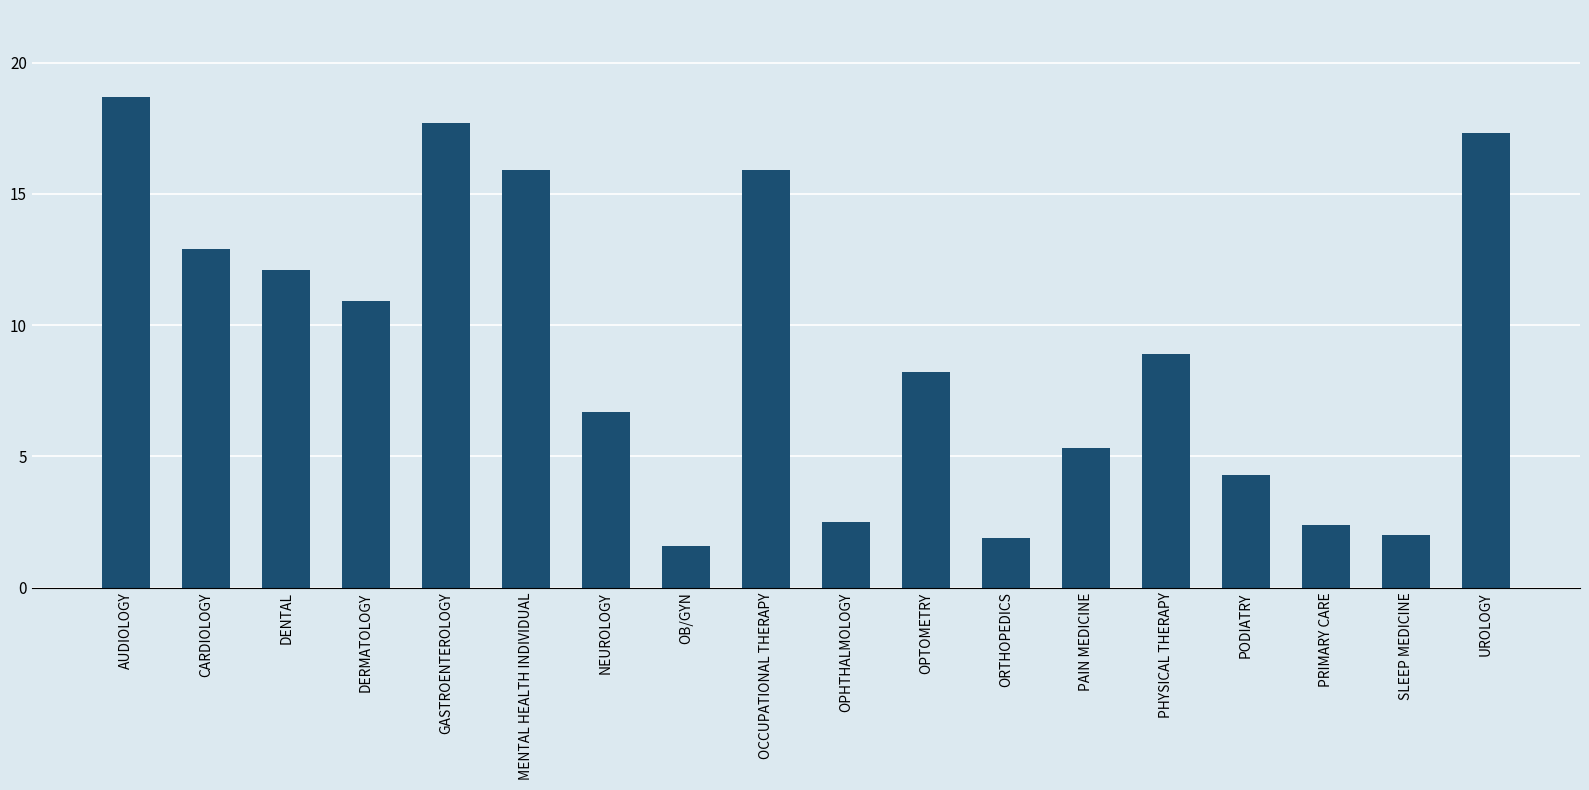

What is the difference between the maximum and second lowest values?

16.8